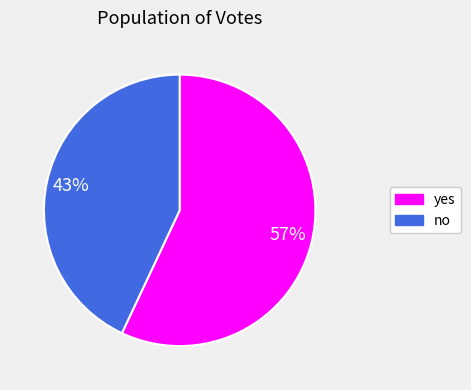

Rank the categories by value from lowest to highest.

no, yes